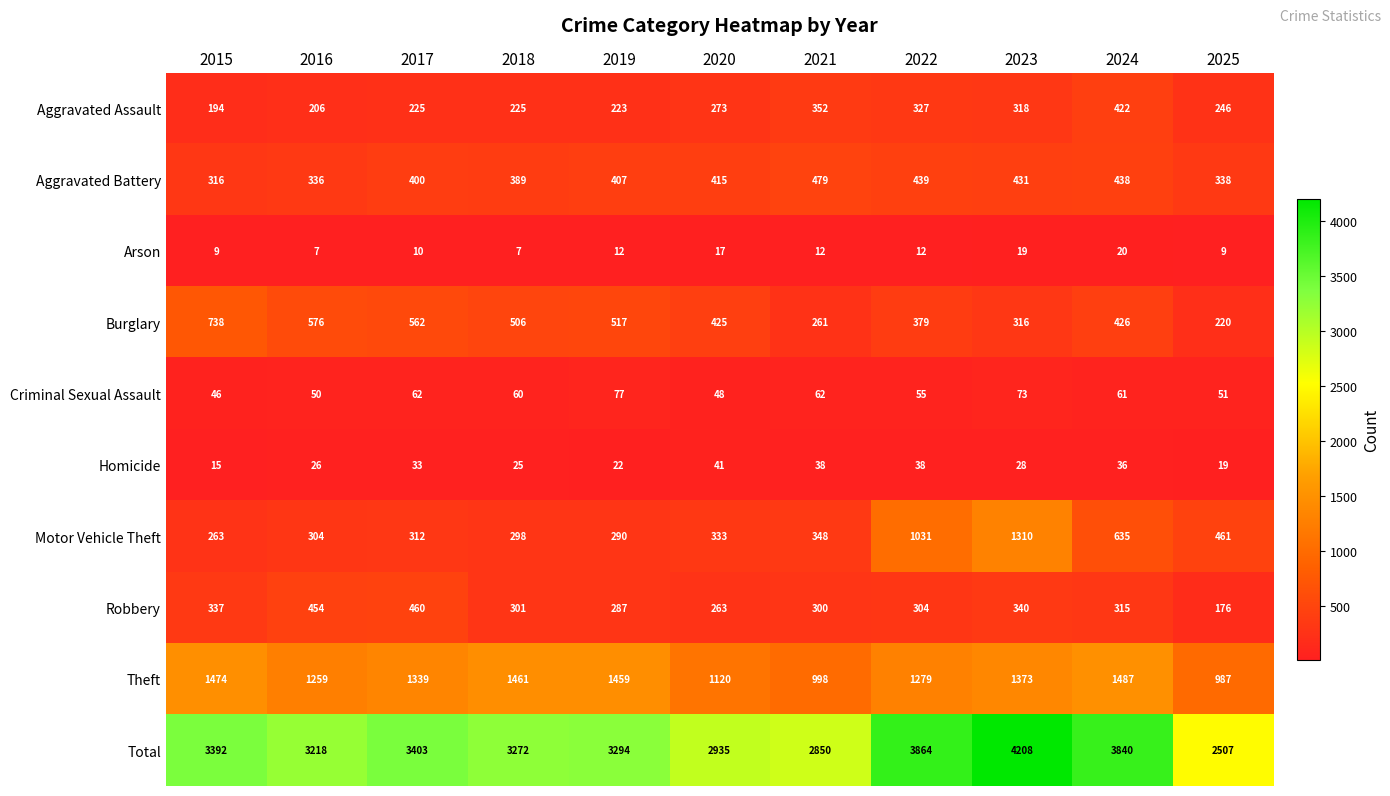

What is the difference between the Aggravated Assault values at 2021 and 2023?

34